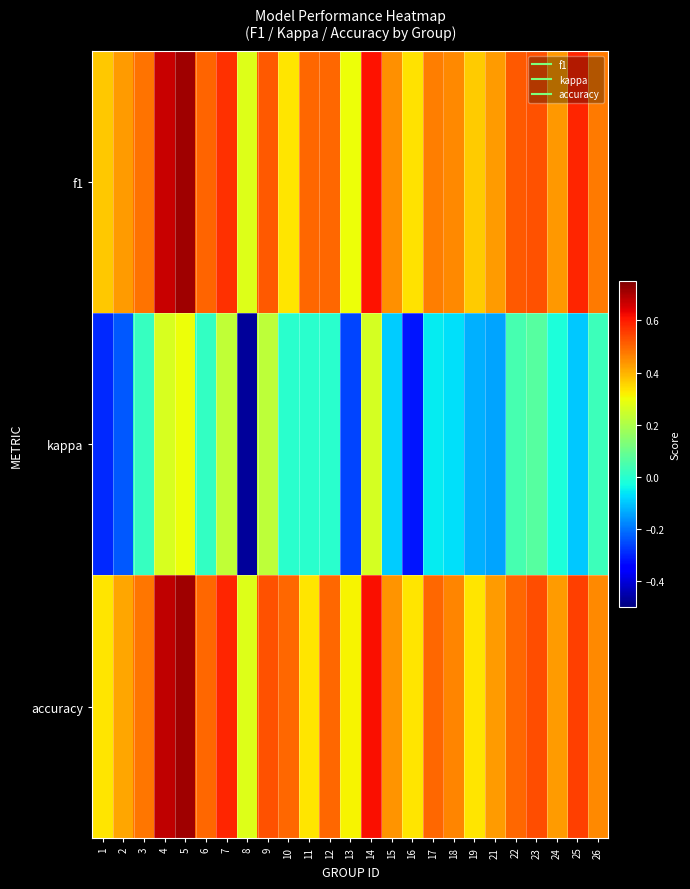

At 17, list the series in order from largest to smallest.

accuracy, f1, kappa